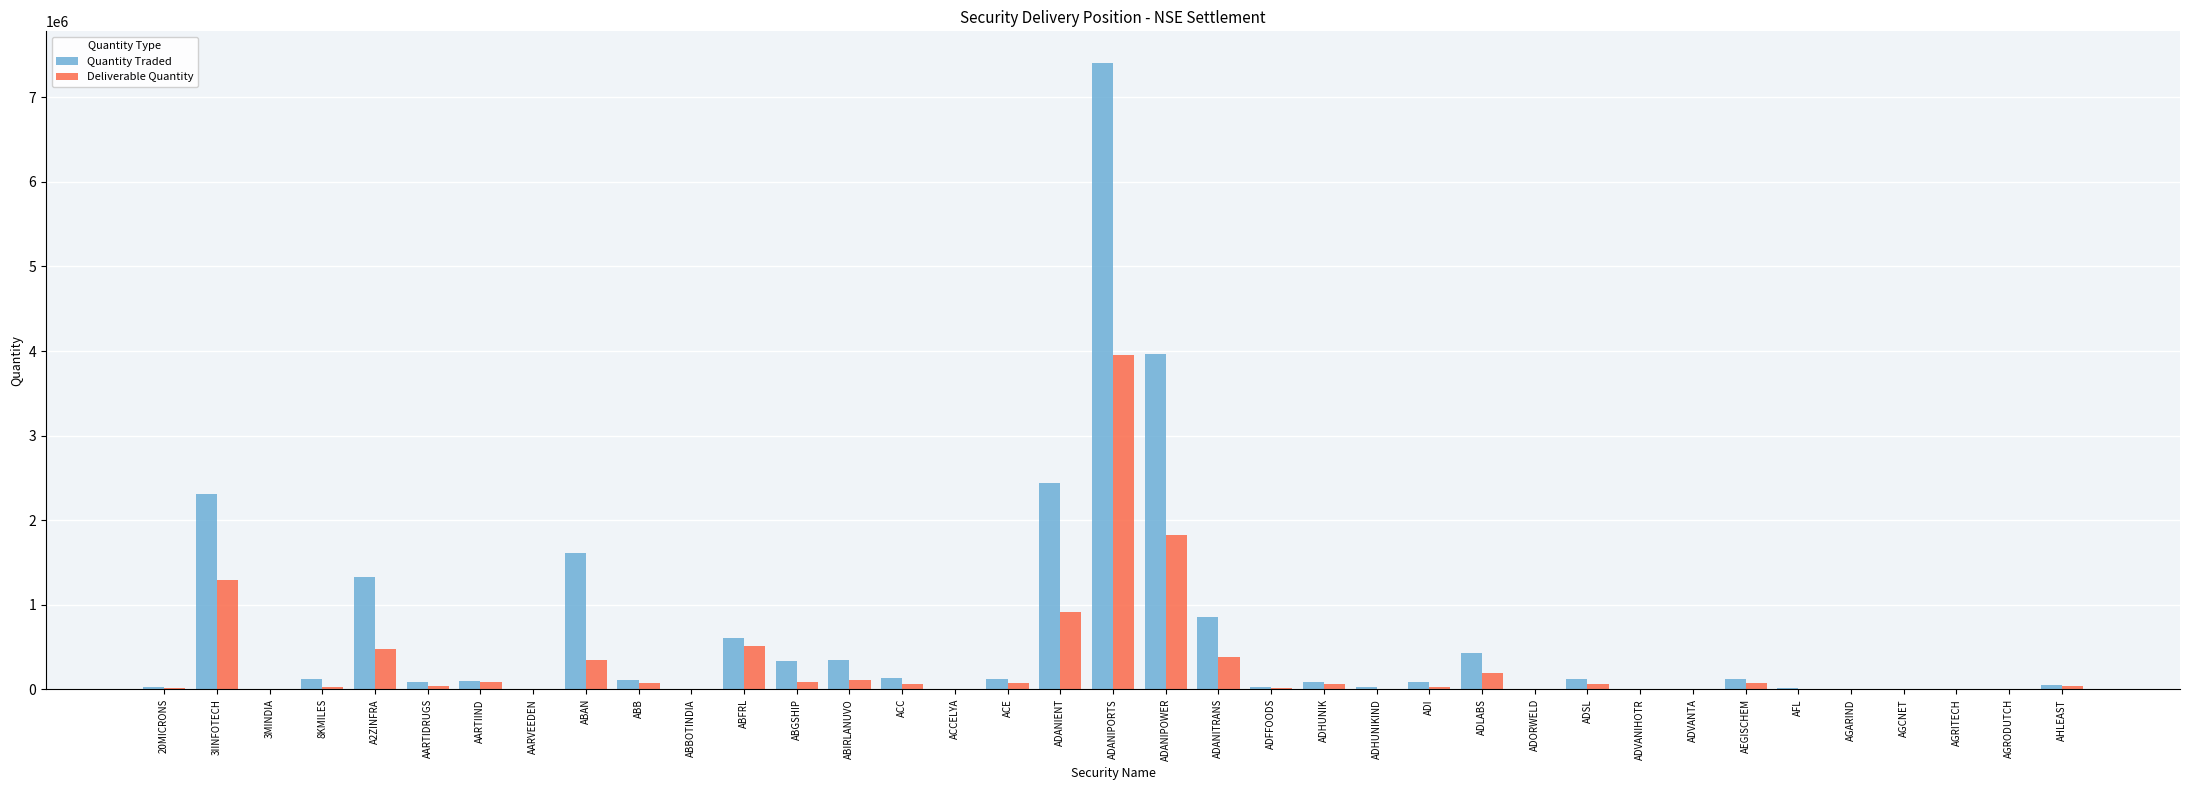

Between A2ZINFRA and ACC, which series saw the biggest shift?

Quantity Traded